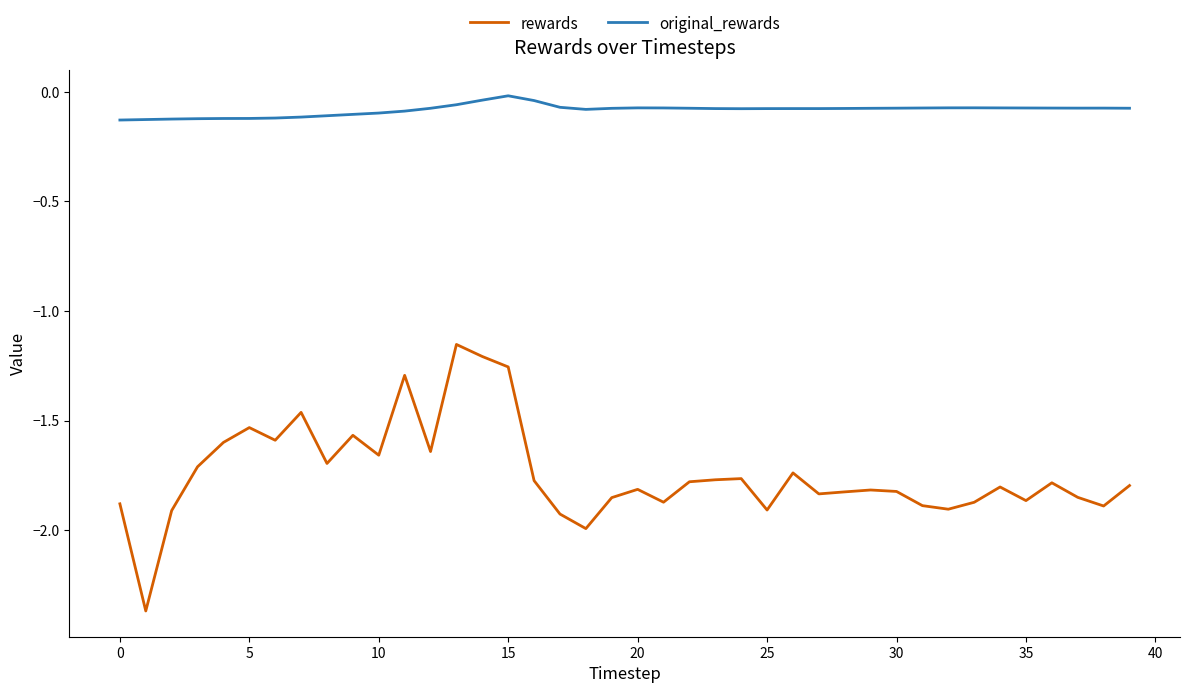

Which series has the largest total across all categories?

original_rewards